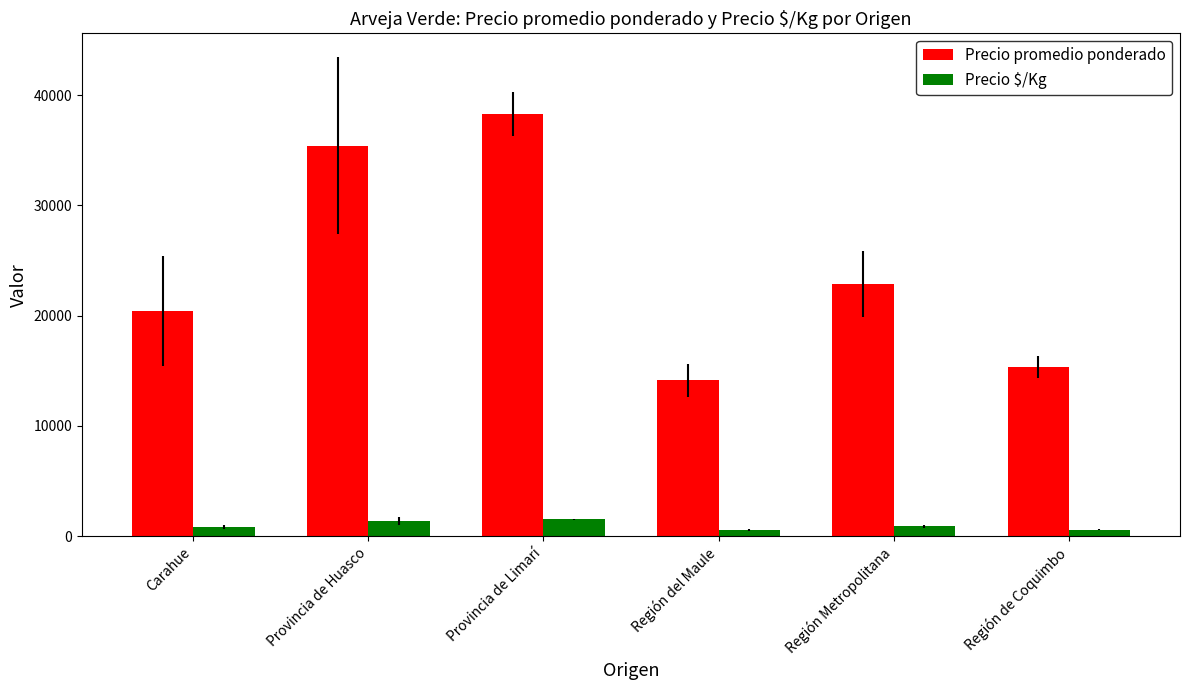

How many groups of bars are there?

6